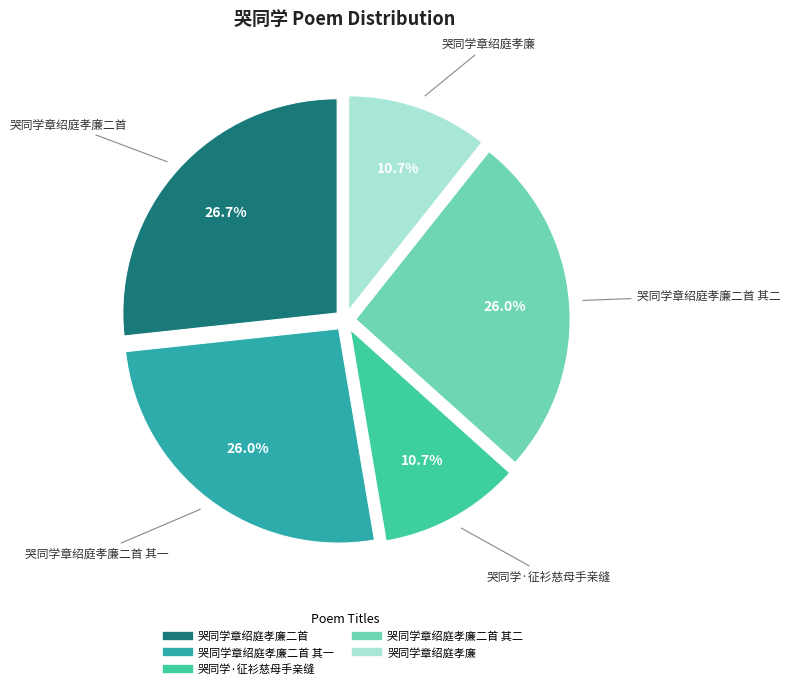

Does any single category account for the majority?

No